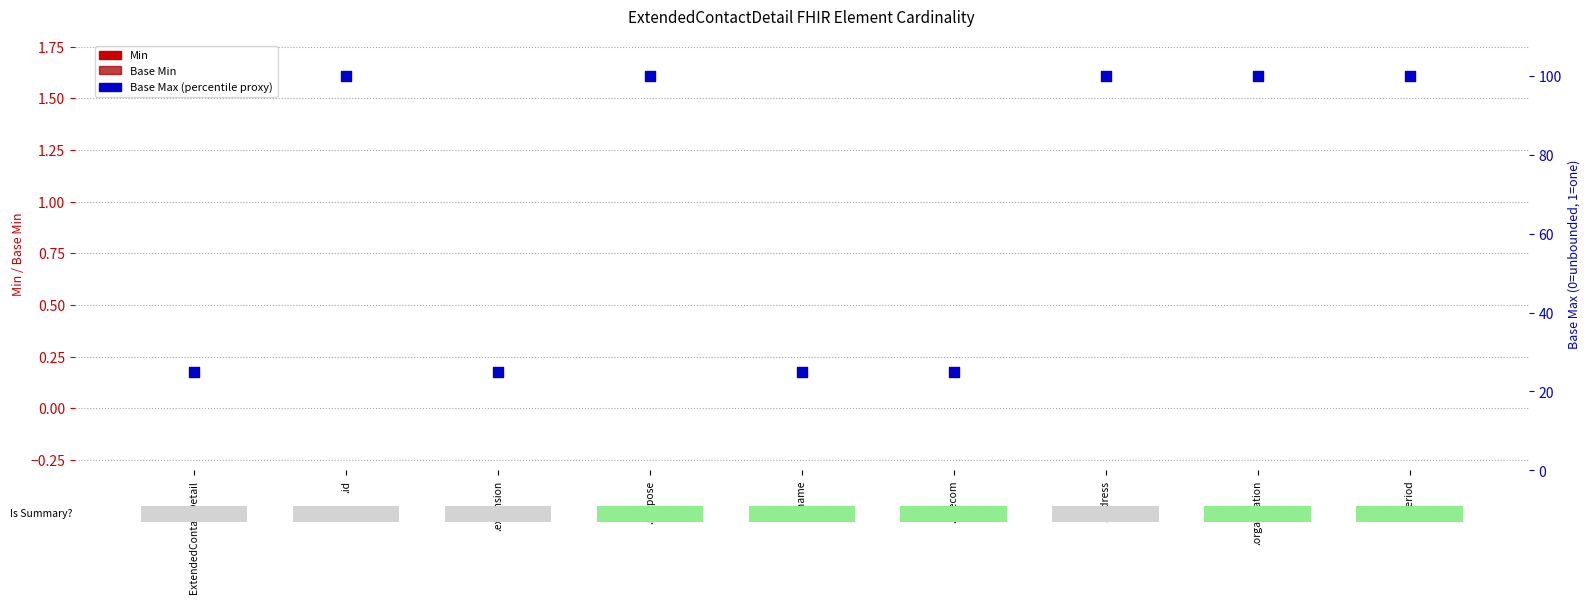

Which series reaches the maximum Y coordinate?

Base Max (percentile proxy)